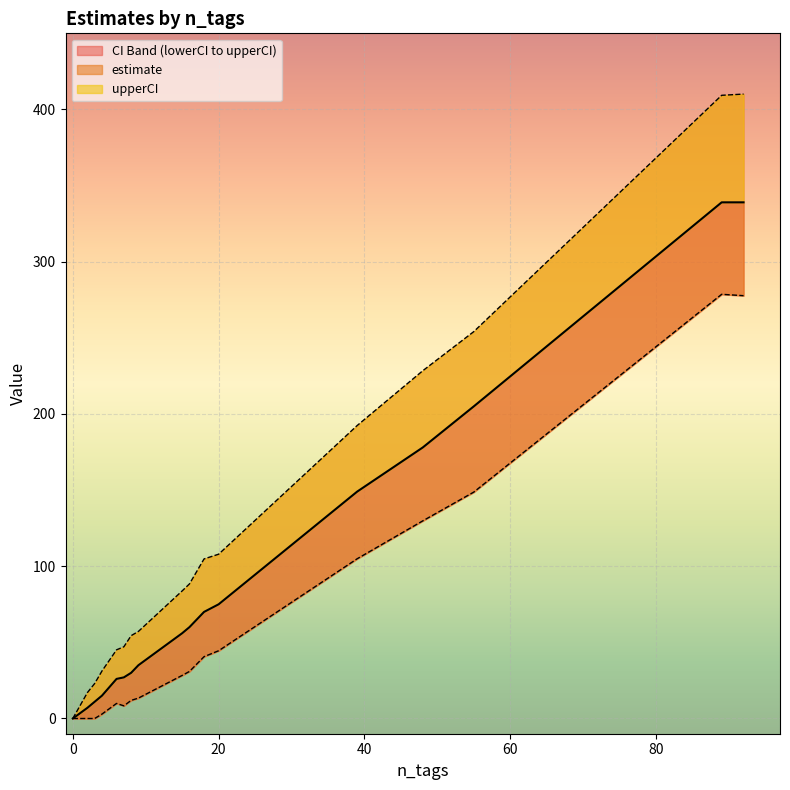

How many positive values does the estimate series have?

16